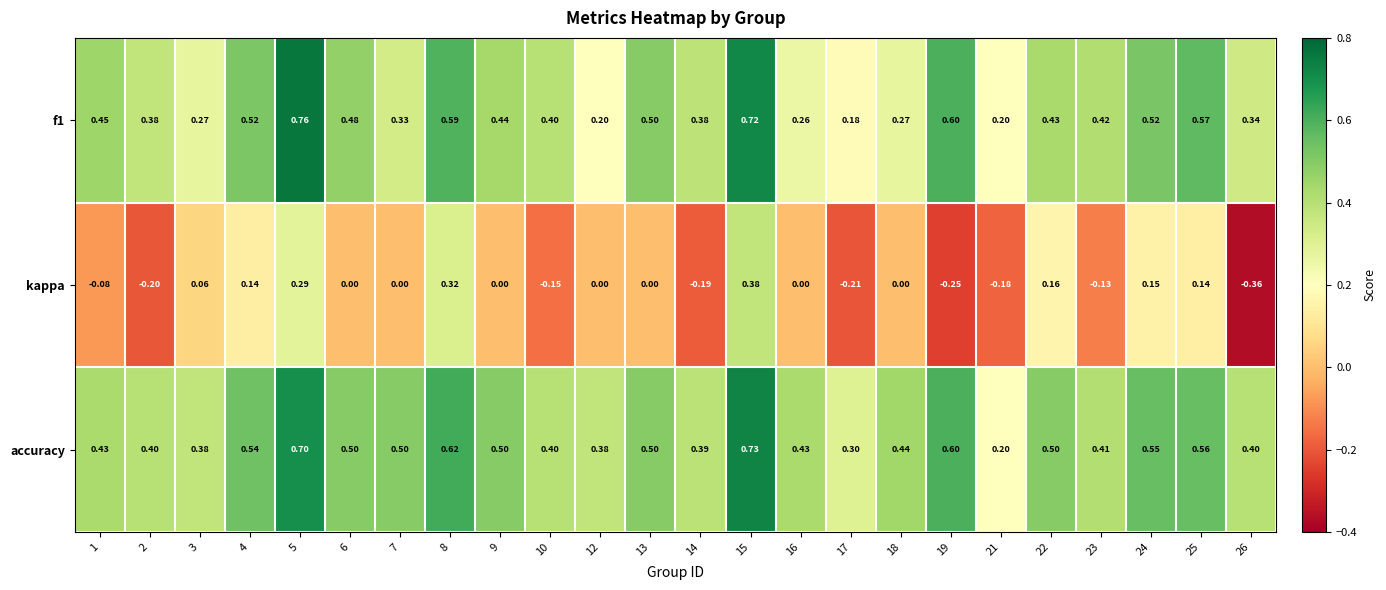

Which series changed the most between 2 and 13?

kappa